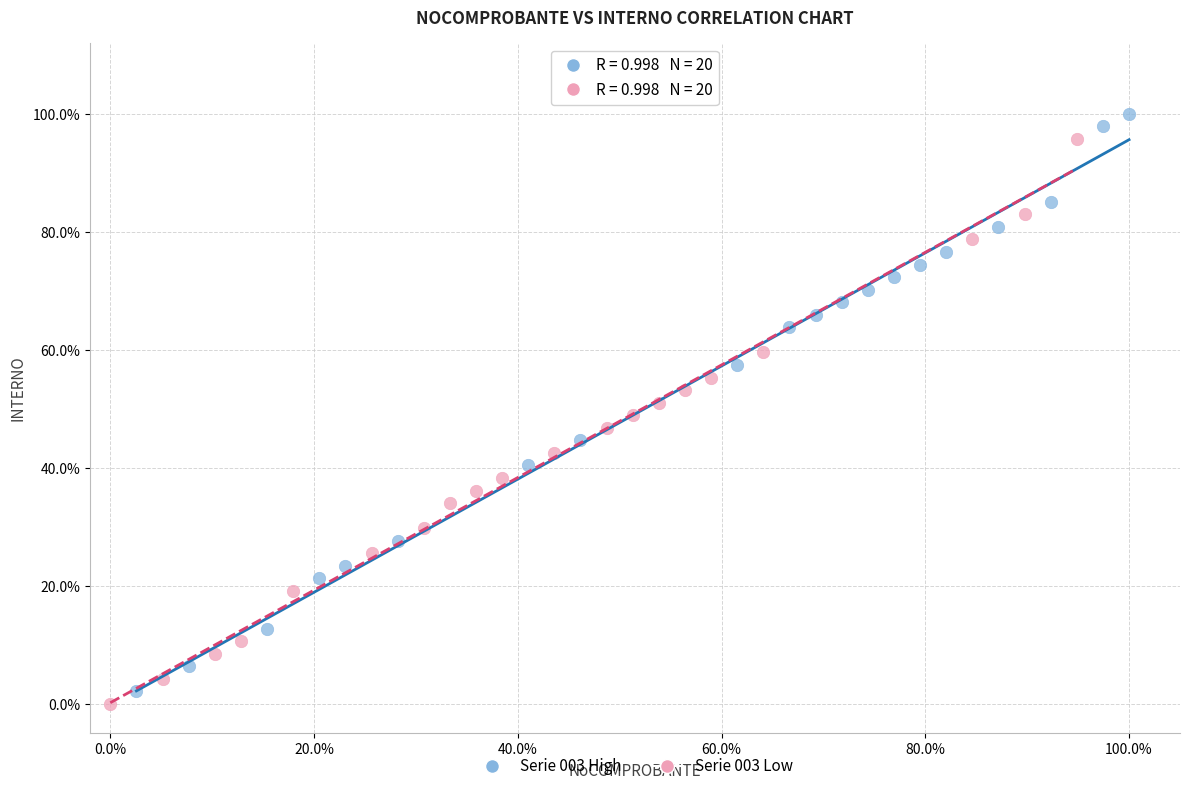

What are all the series names shown in the legend?

Serie 003 High, Serie 003 Low